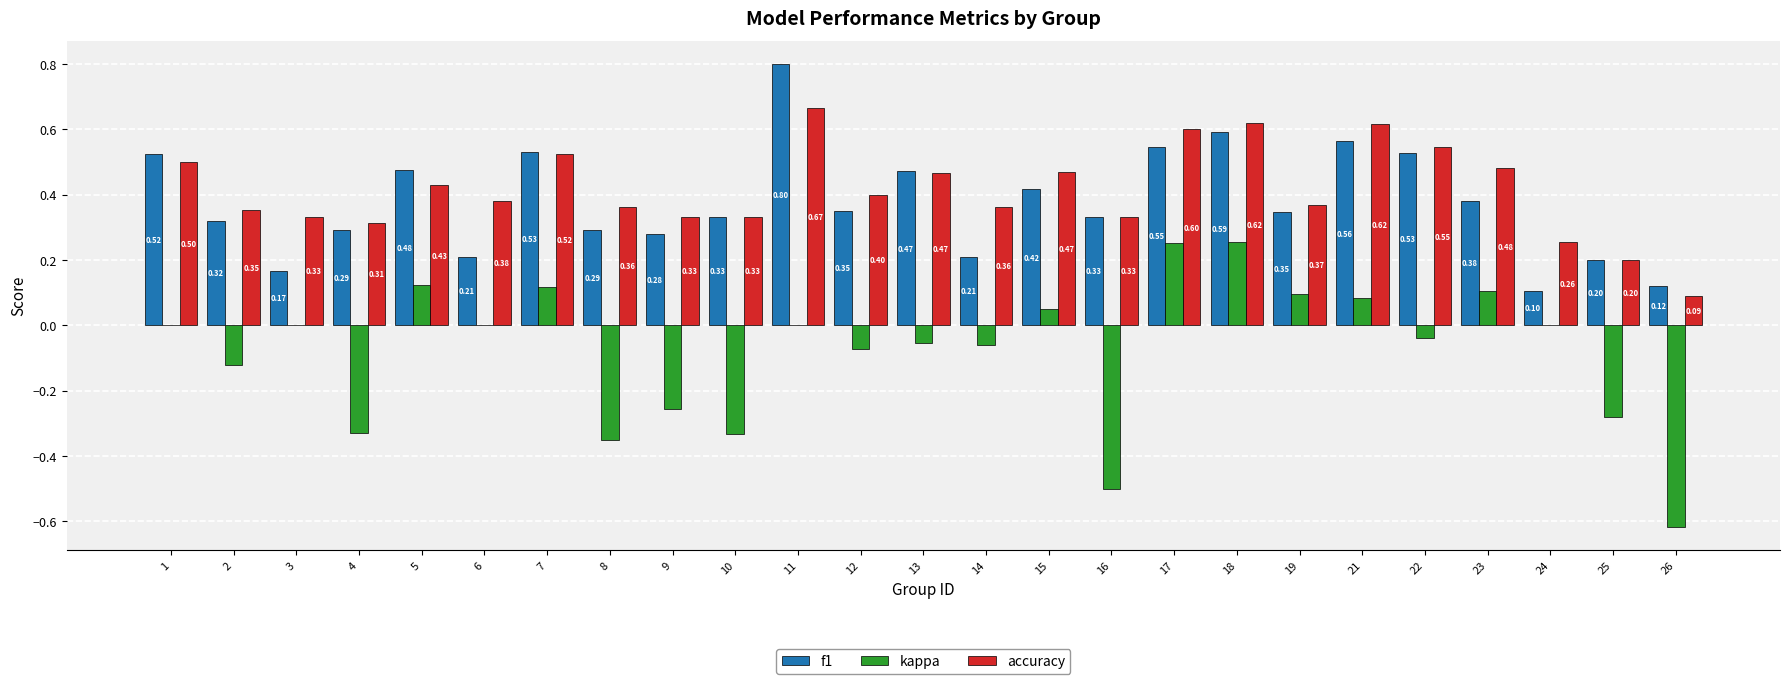

What is the sum of all accuracy values?

10.3